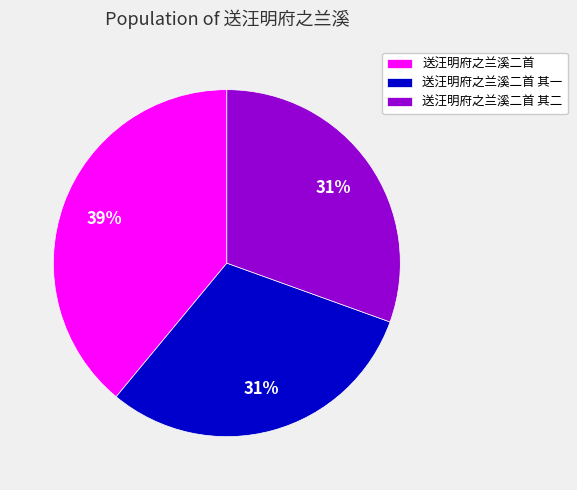

To the nearest percent, what is the average slice percentage?

33%